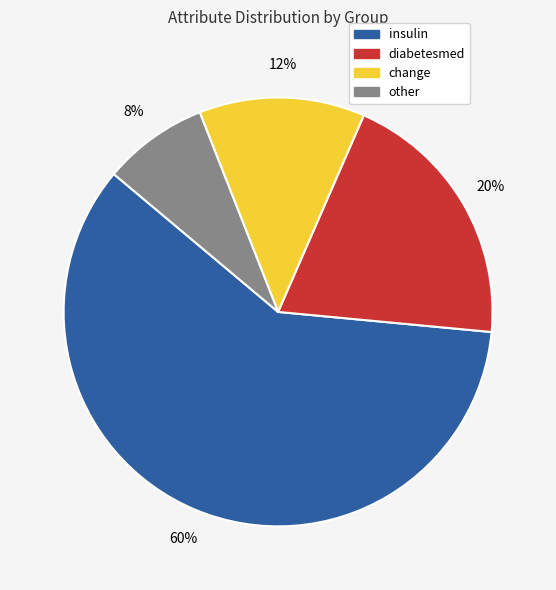

Is it true that change is 12% of the pie?

True